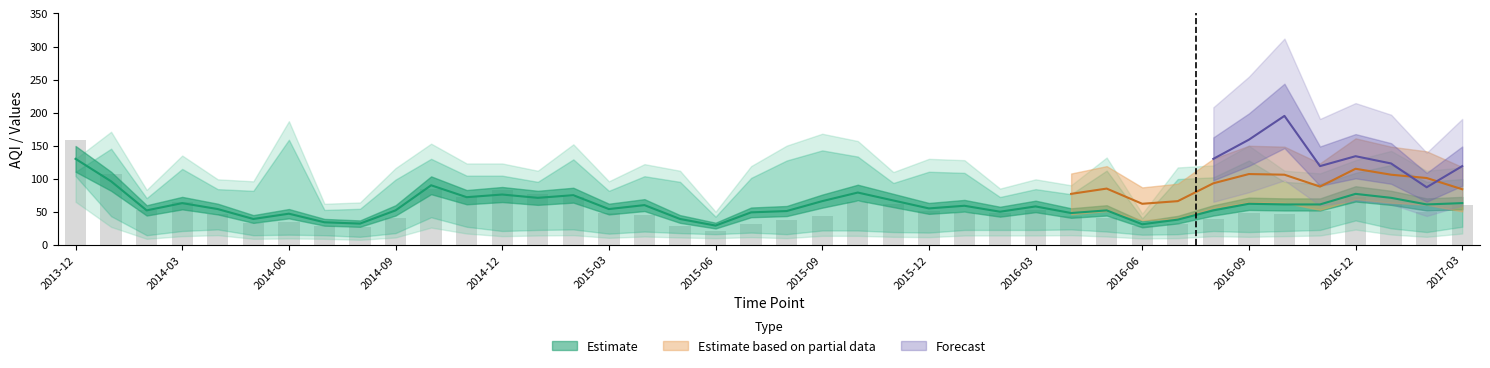

What is the label of the 38th bar from the right?

2014-02